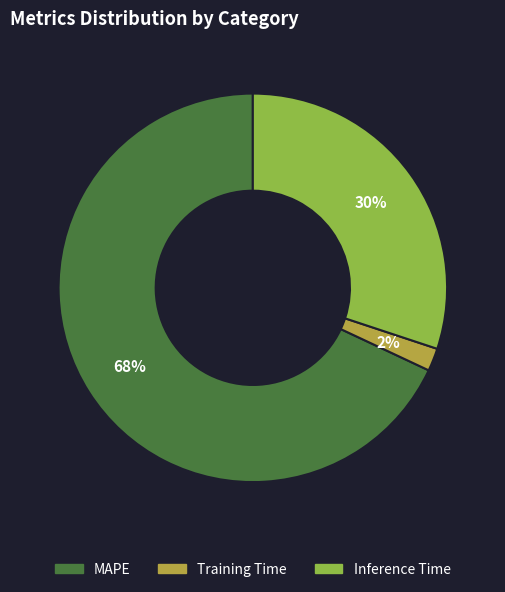

Which category accounts for the majority?

MAPE